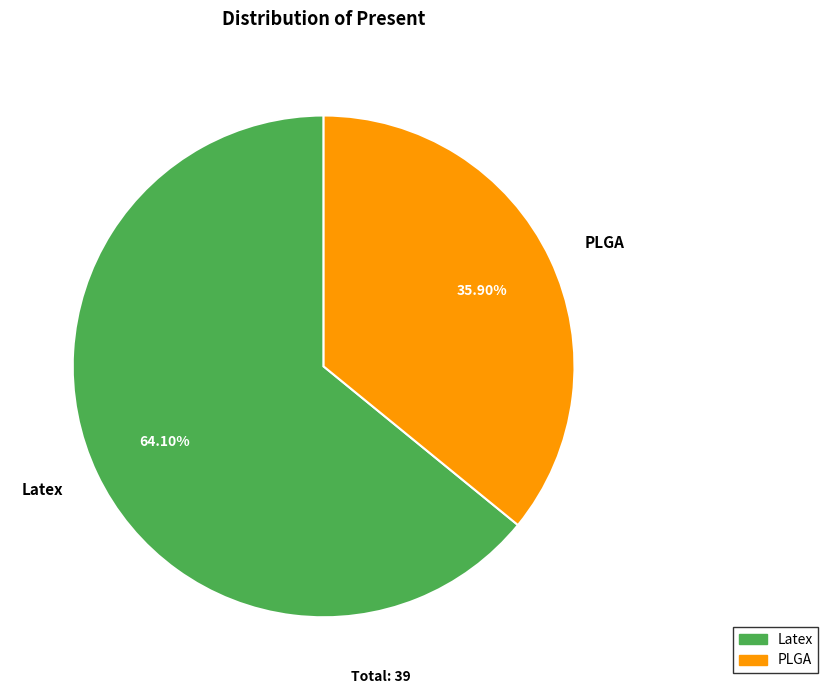

True or false: PLGA accounts for 24% of the total.

False